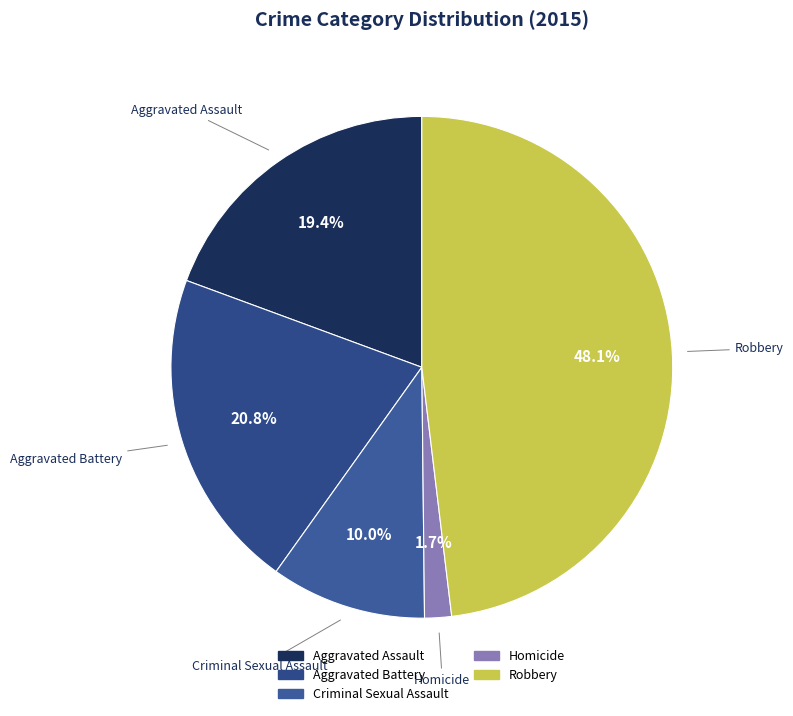

How many segments does this pie chart have?

5